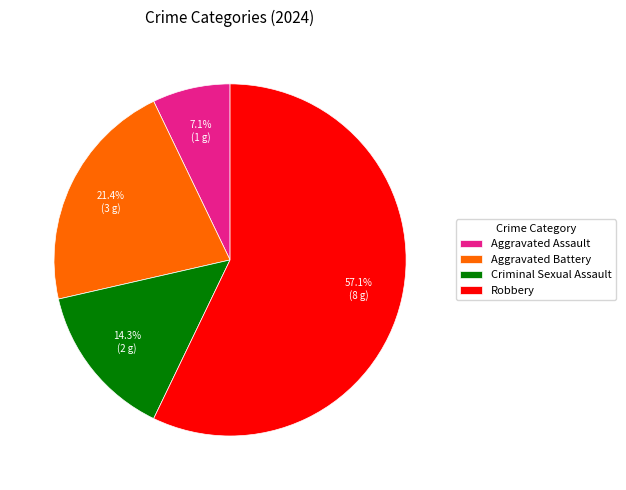

What is the majority slice?

Robbery